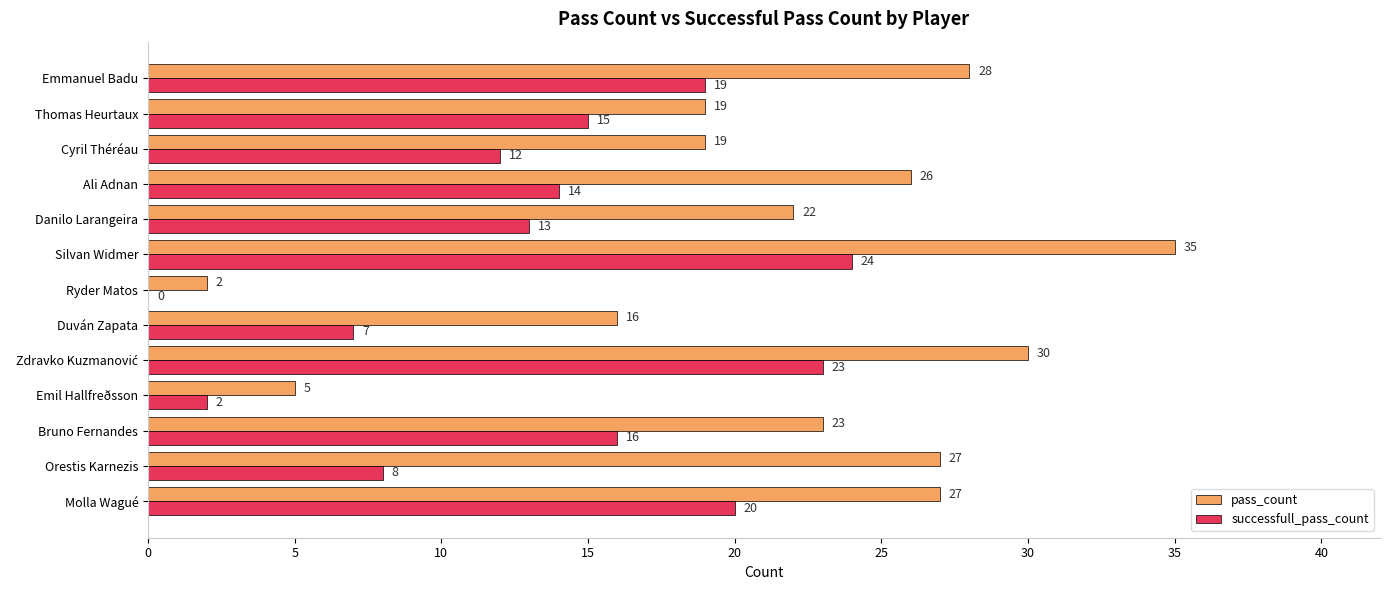

Is it true that pass_count equals 14 at Molla Wagué?

False